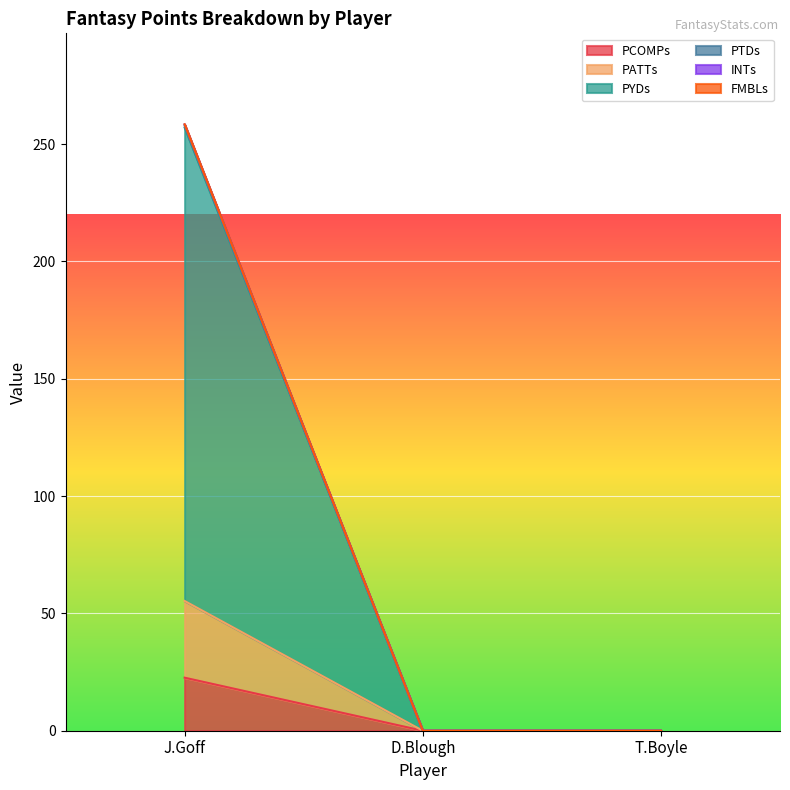

What is the sum of all PCOMPs values?

22.6